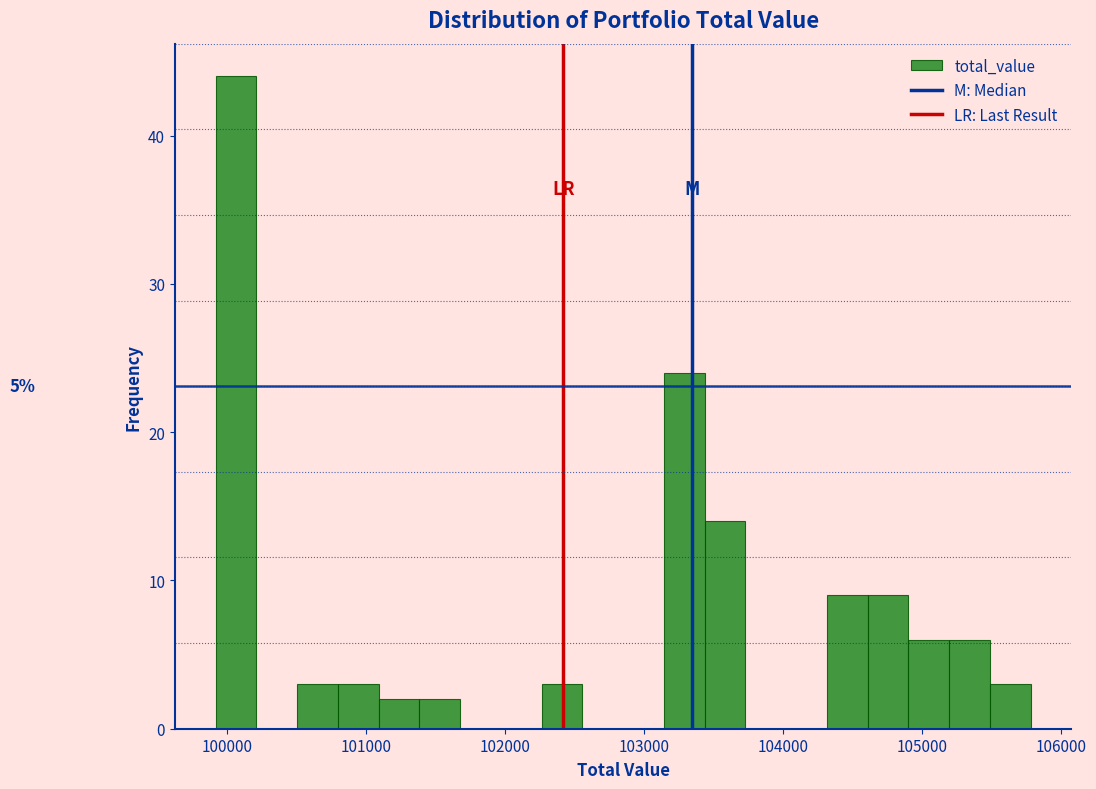

Read against the x-axis, roughly where is the centre of the tallest bar?

100100